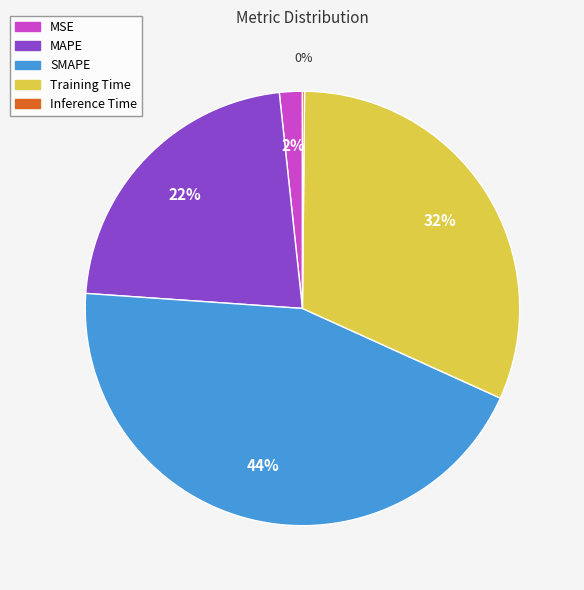

Does Training Time represent more than half of the total?

No